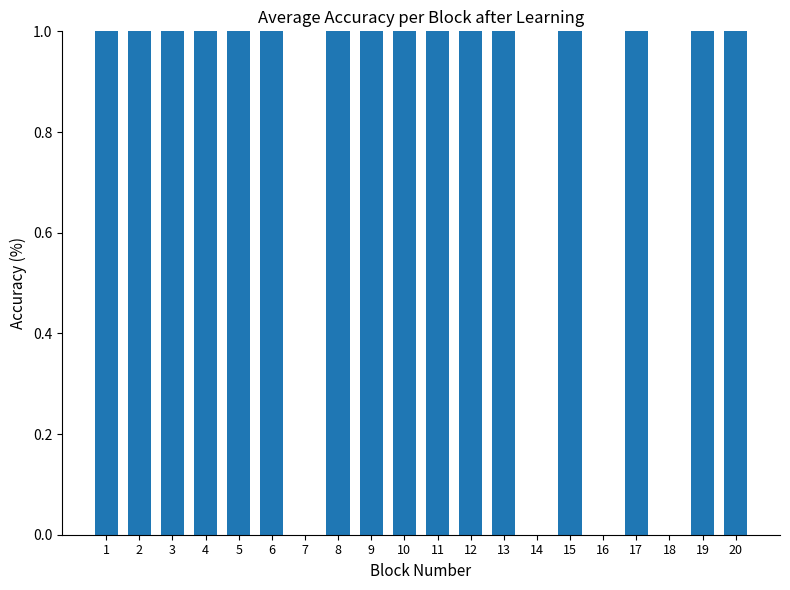

Is it true that the value at 8 is 0?

False